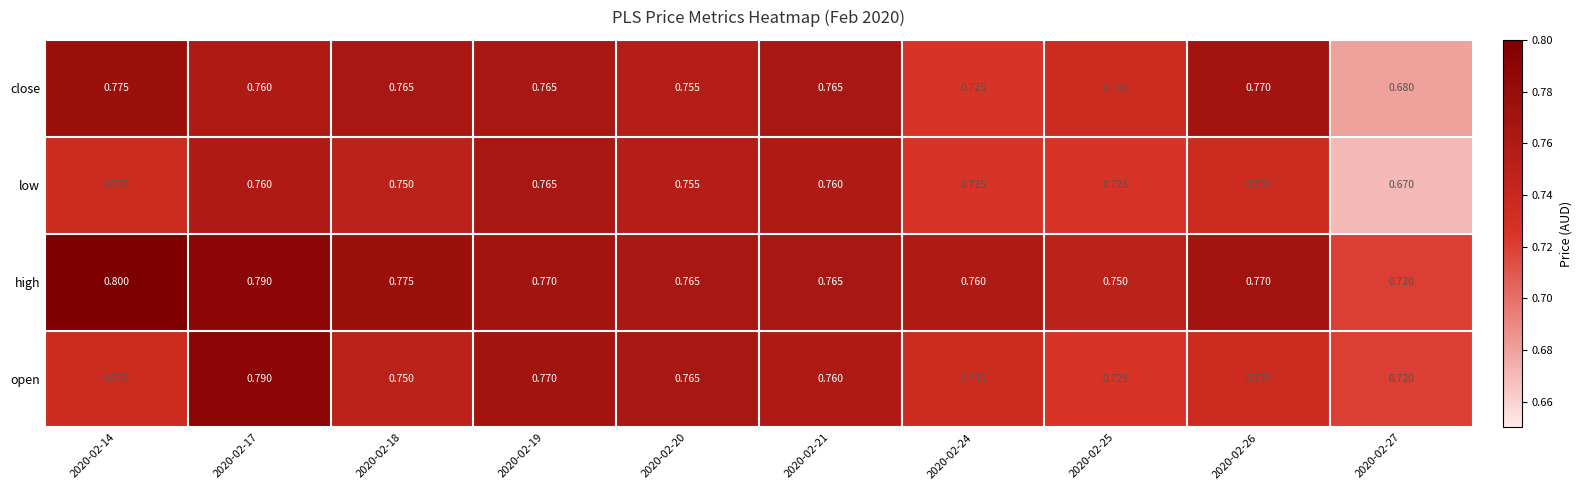

Which series has the largest total across all categories?

high